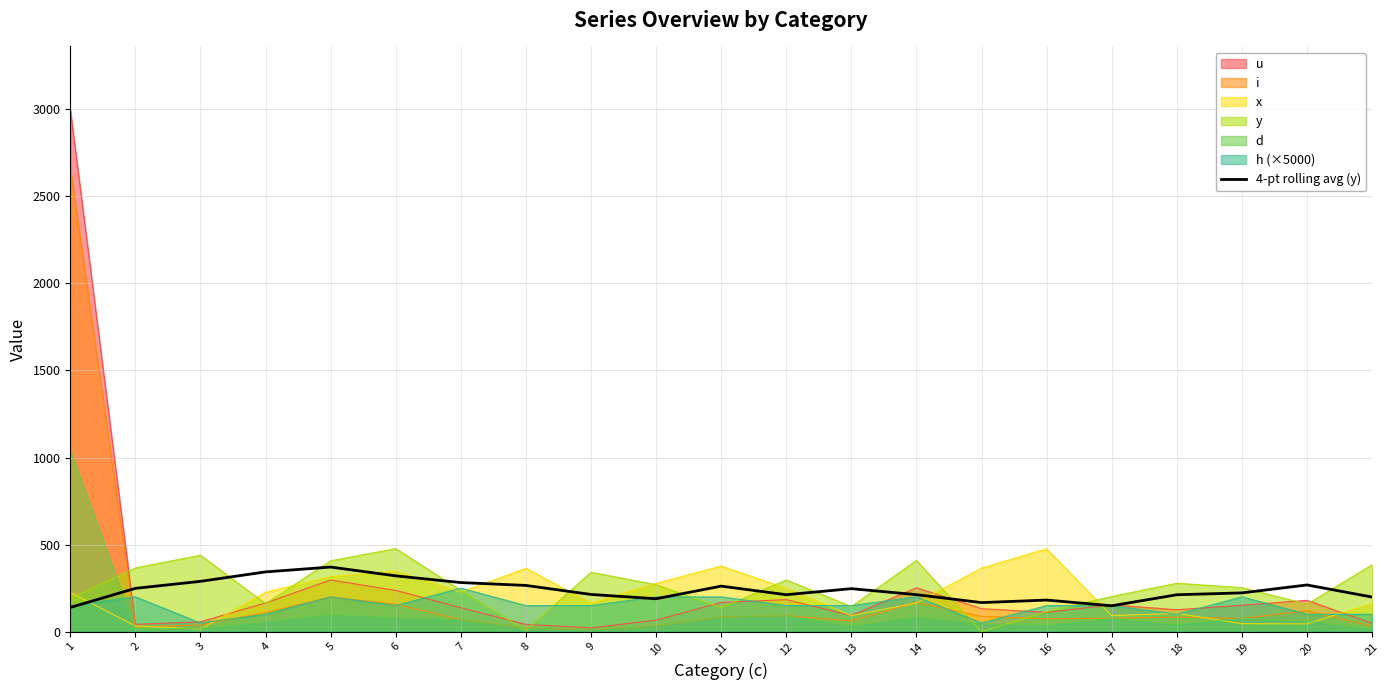

The value at 6 is 127.8. True or false?

False